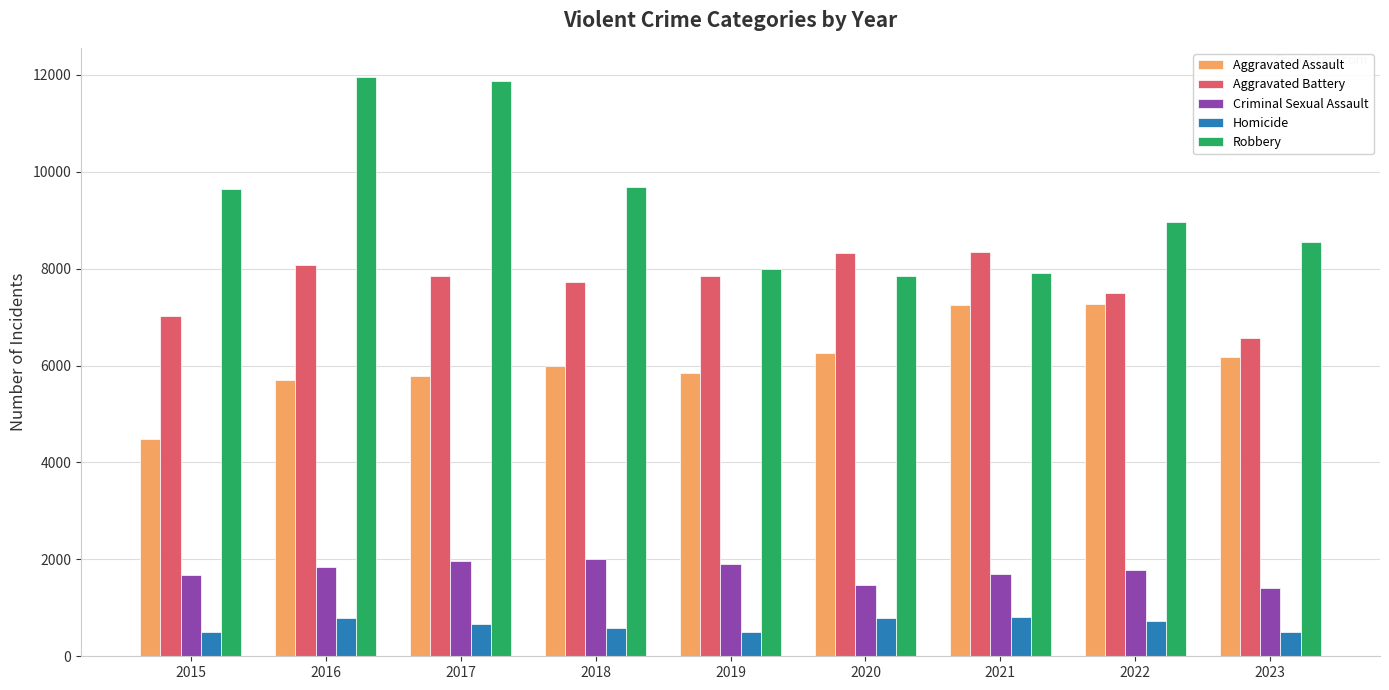

The Homicide series shows 786 at 2016. True or false?

True